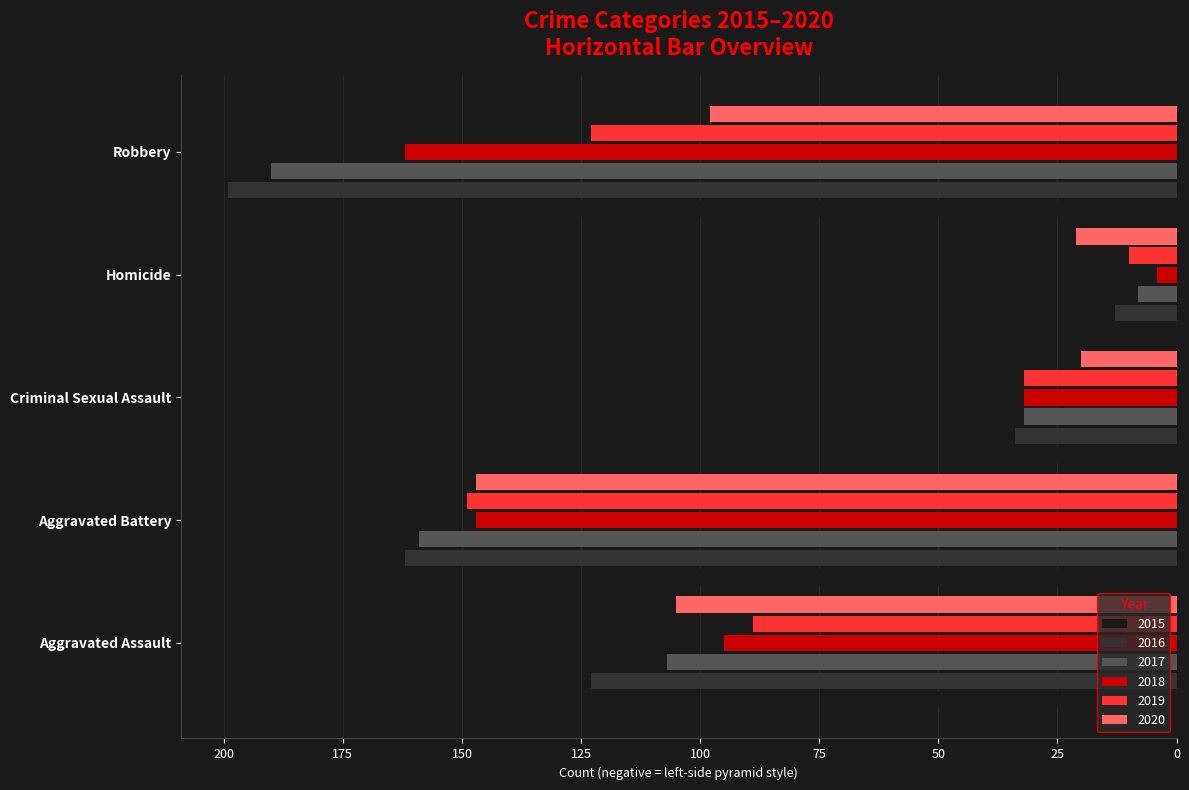

What are all the series names shown in the legend?

2015, 2016, 2017, 2018, 2019, 2020